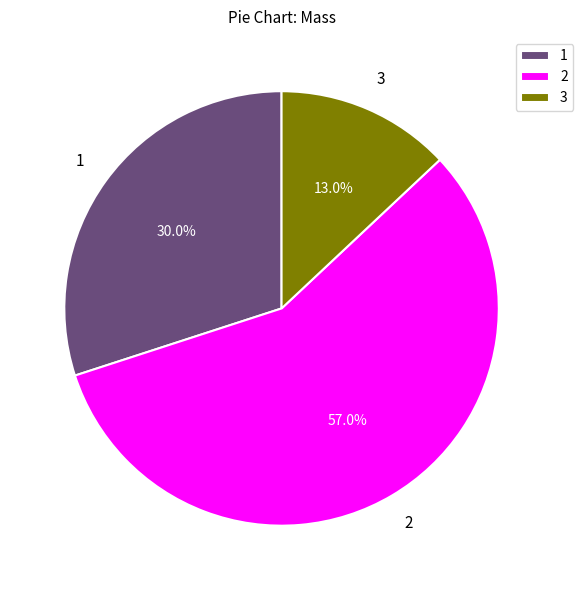

Which slice is the smallest?

3